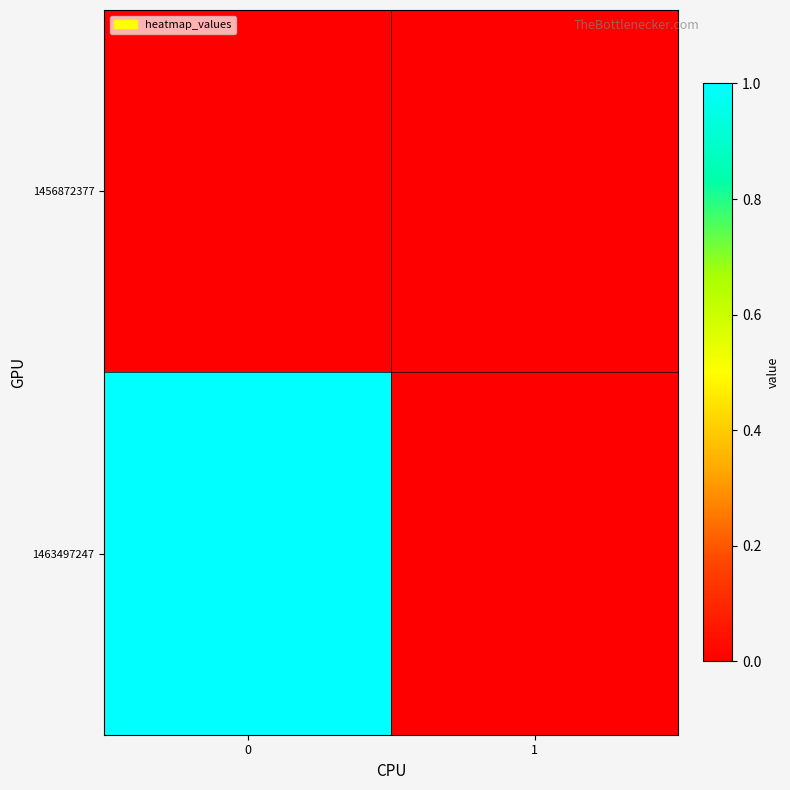

Reading left to right, what are all the values shown in this chart?

1456872377: 0=0	1=0
1463497247: 0=1	1=0